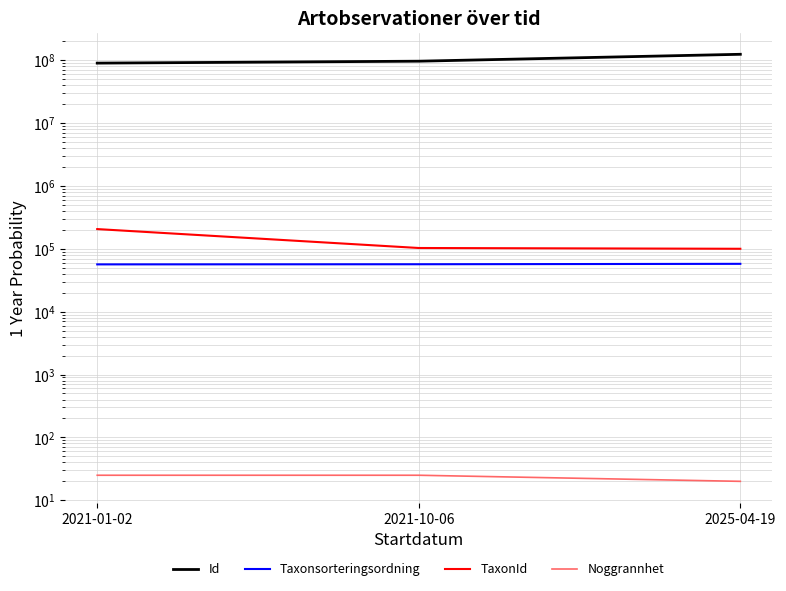

Does the chart have visible grid lines?

Yes